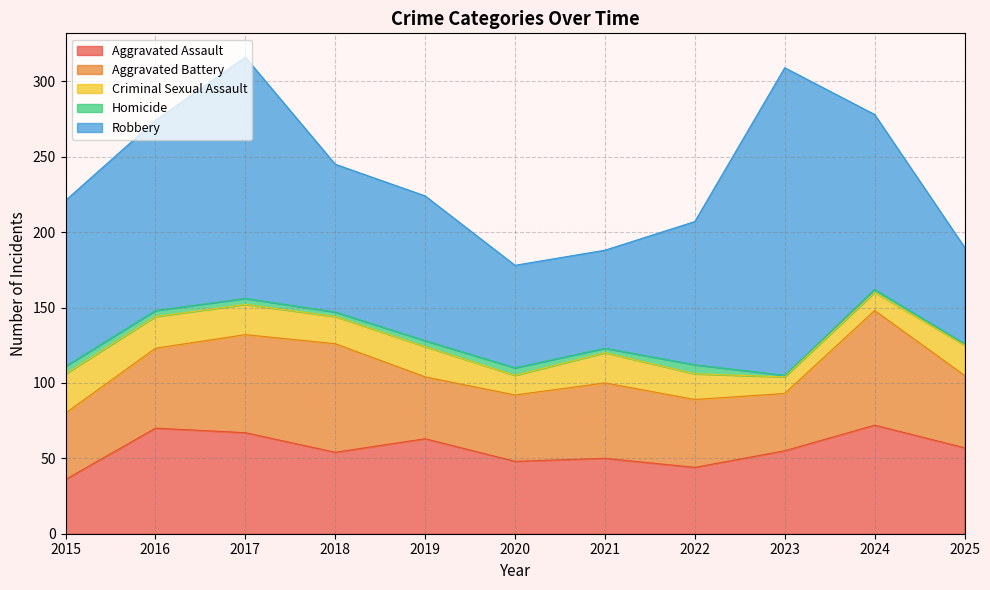

At which label is Robbery closest to 134?

2016